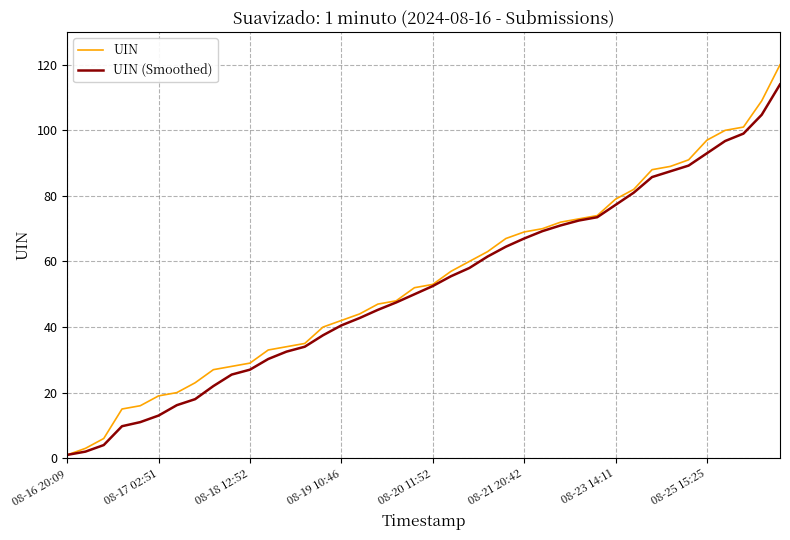

Which series has the widest spread of values?

UIN